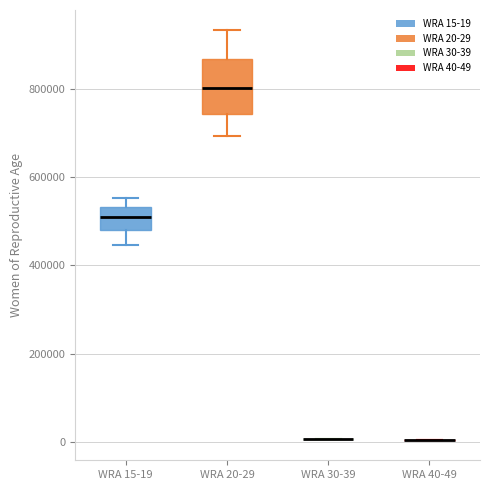

Which box is the tallest, from its lower edge to its upper edge?

WRA 20-29